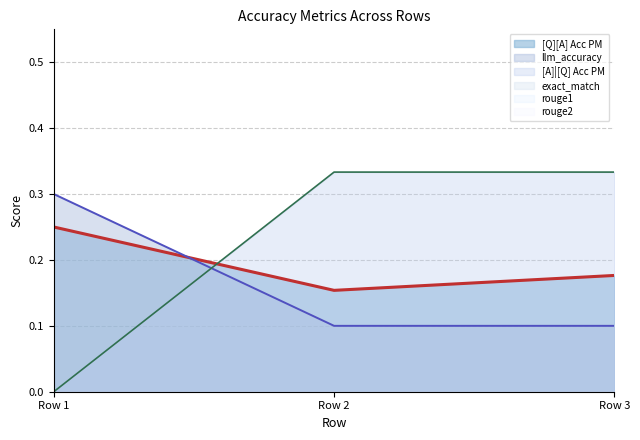

At 0, list the series in order from largest to smallest.

llm_accuracy, [Q][A] Acc PM, [A]|[Q] Acc PM